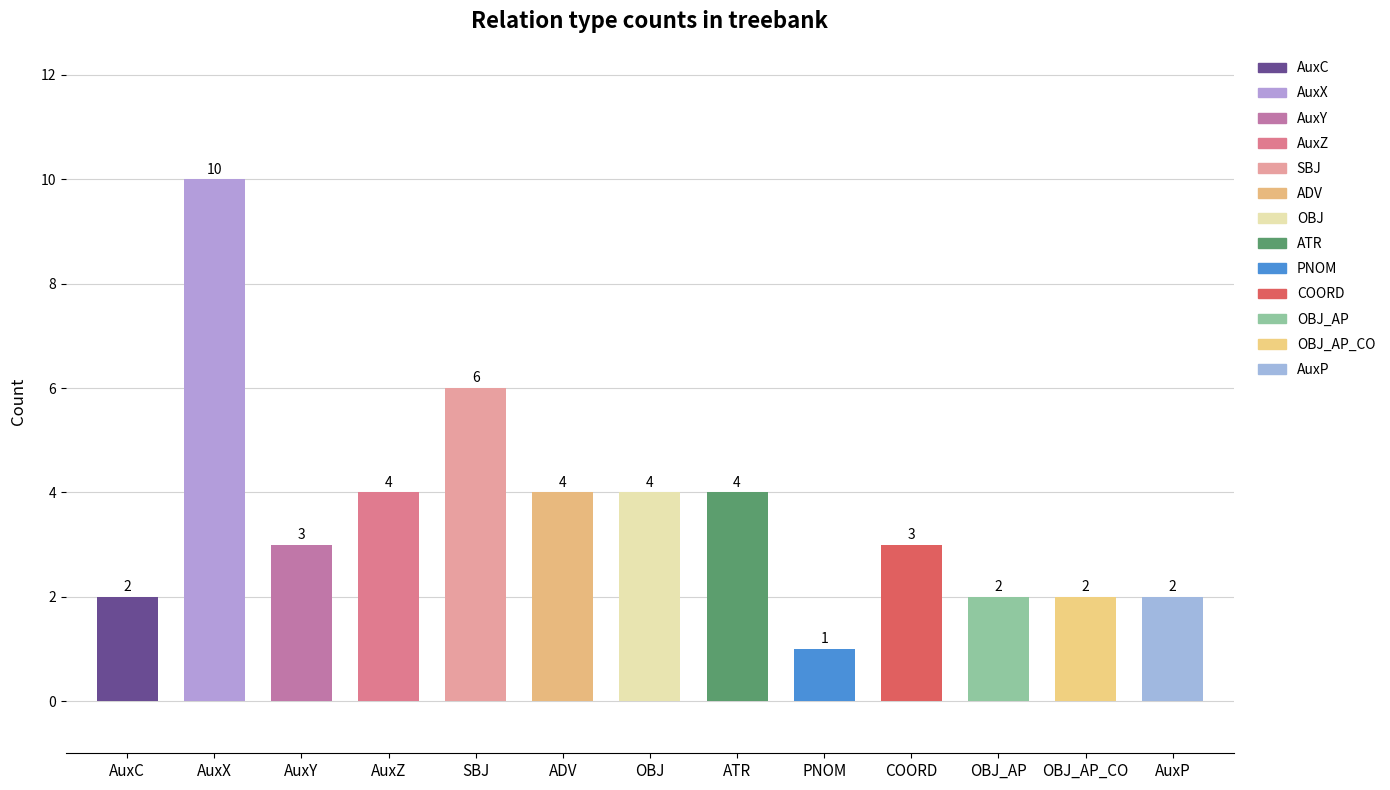

Rank the categories by value from highest to lowest.

AuxX, SBJ, AuxZ, ADV, OBJ, ATR, AuxY, COORD, AuxC, OBJ_AP, OBJ_AP_CO, AuxP, PNOM